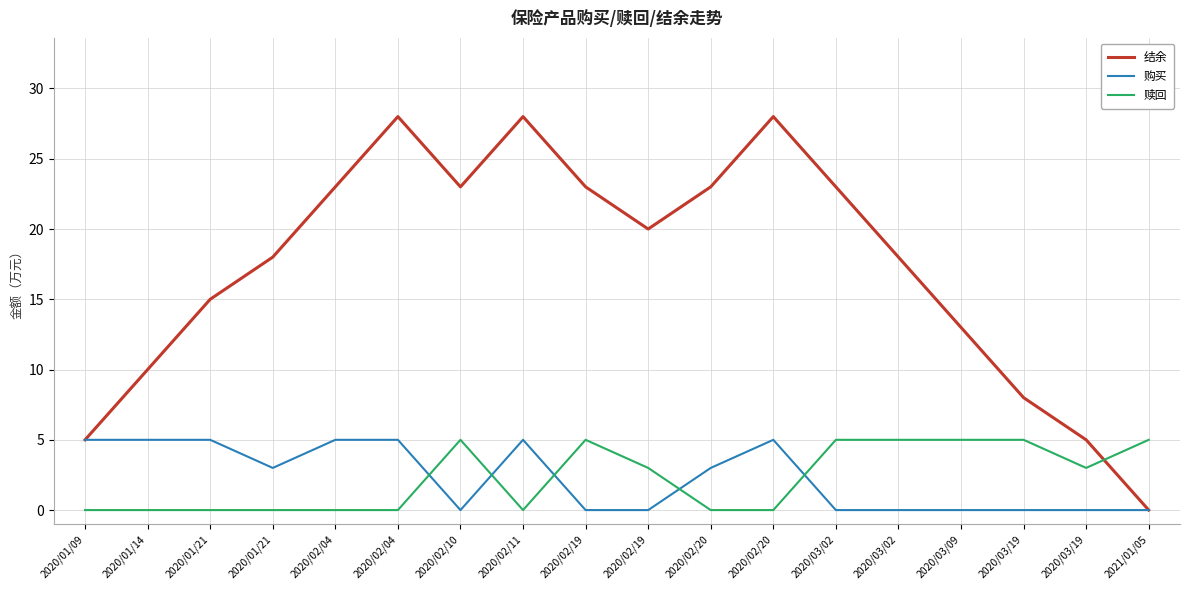

Does the chart have visible grid lines?

Yes